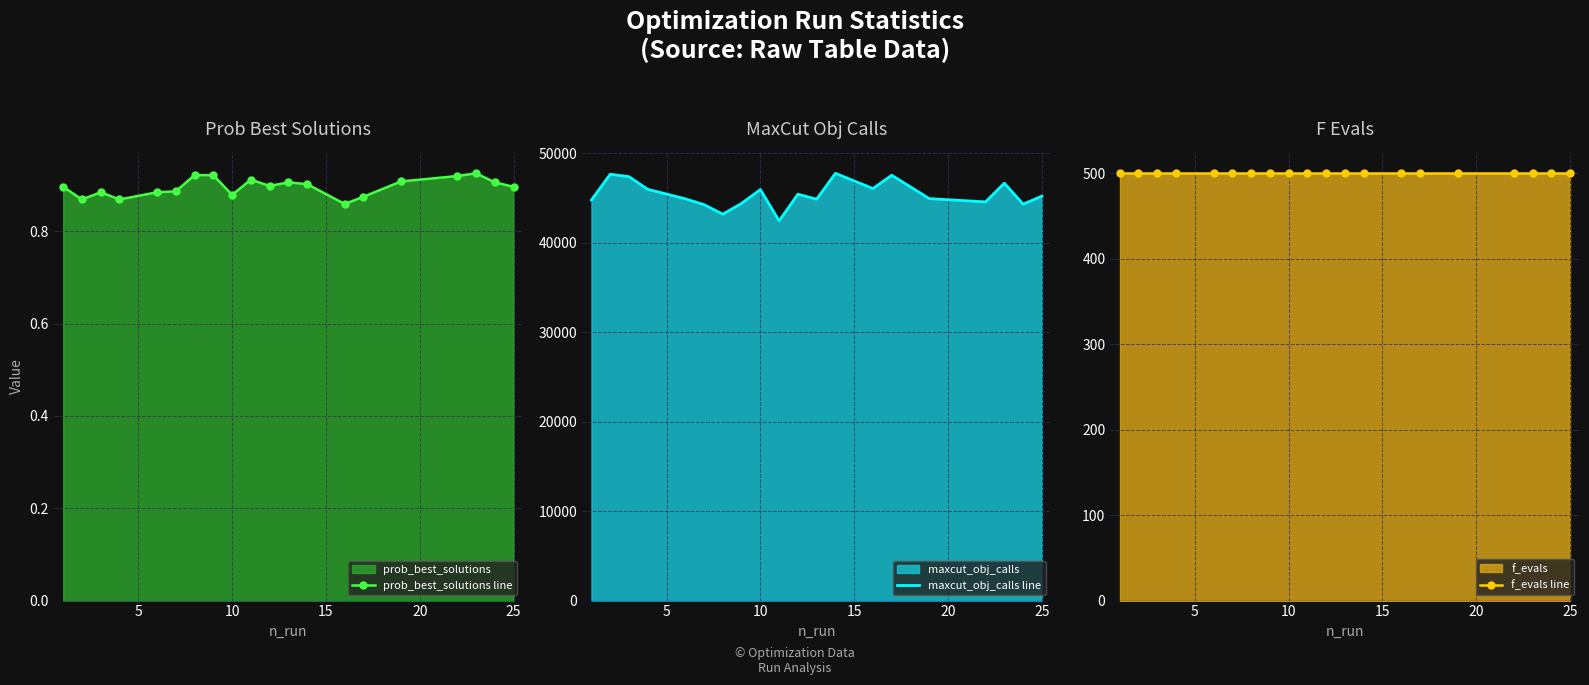

True or false: prob_best_solutions line has a value of 0.9 at 25.

True